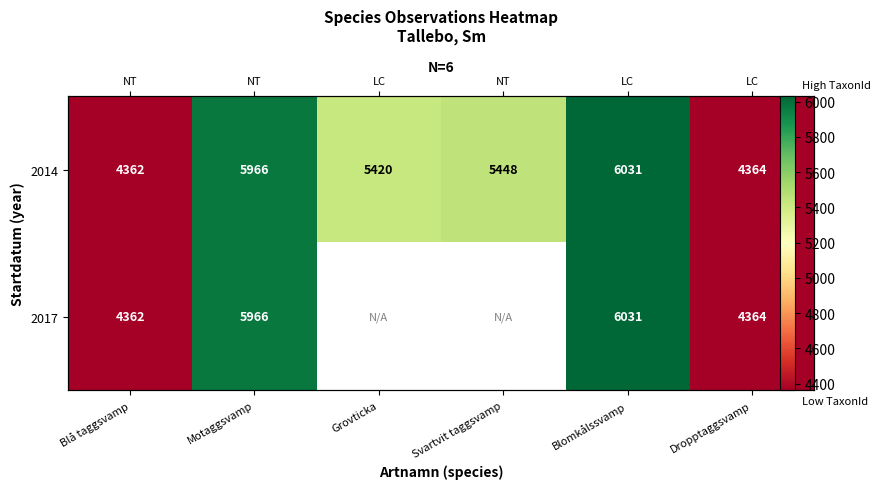

Which series changed the most between Motaggsvamp and Dropptaggsvamp?

2014